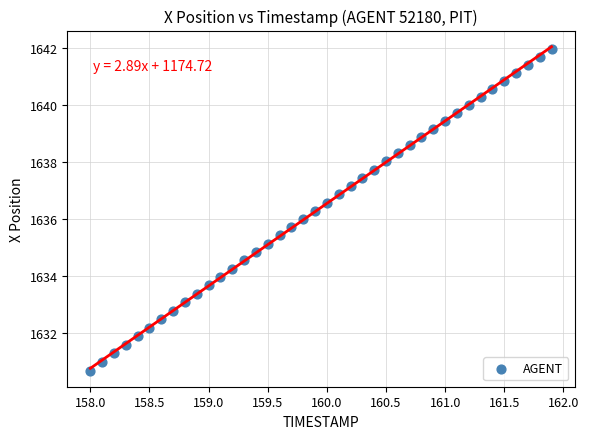

What is the range of Y values (max minus min)?

11.3